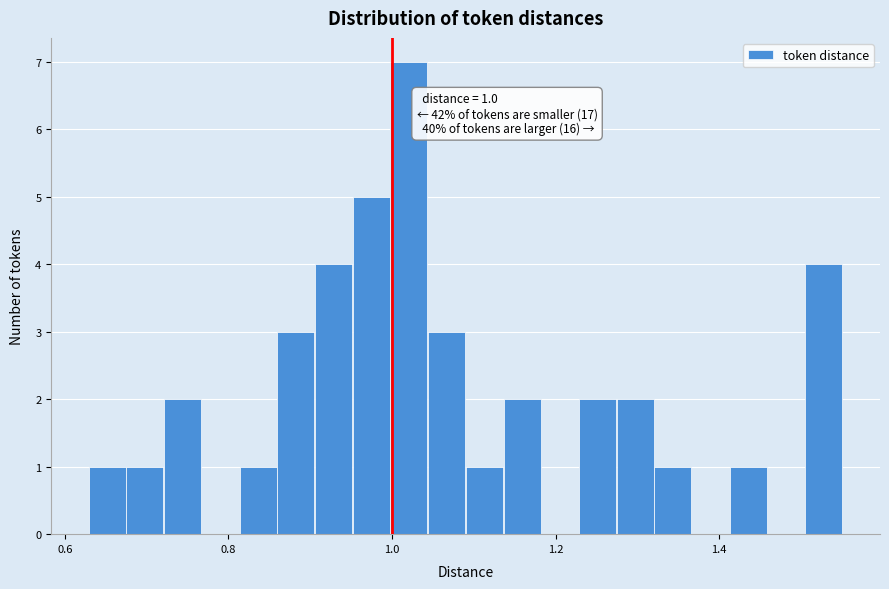

Around what value on the x-axis is the tallest bar? Give the approximate position of its centre, as read against the axis.

1.02